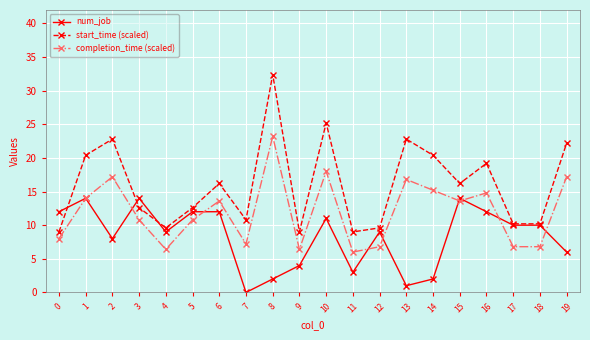

What is the difference between the maximum and minimum values in the num_job series?

14.0